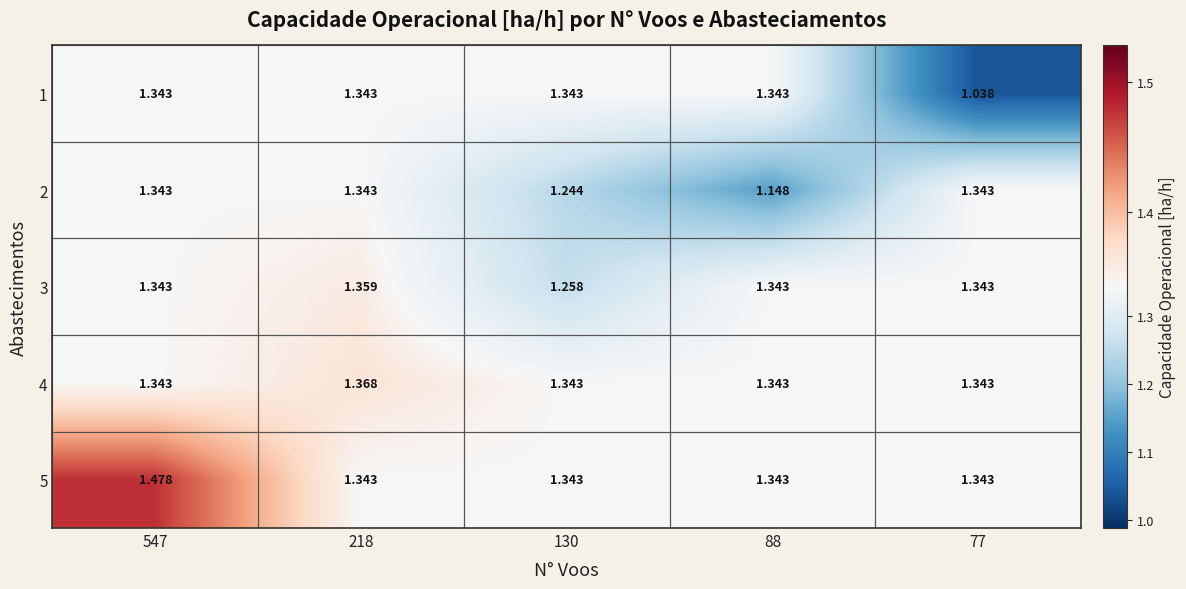

Is the value of 2 at 88 greater than the value of 4 at 547?

No